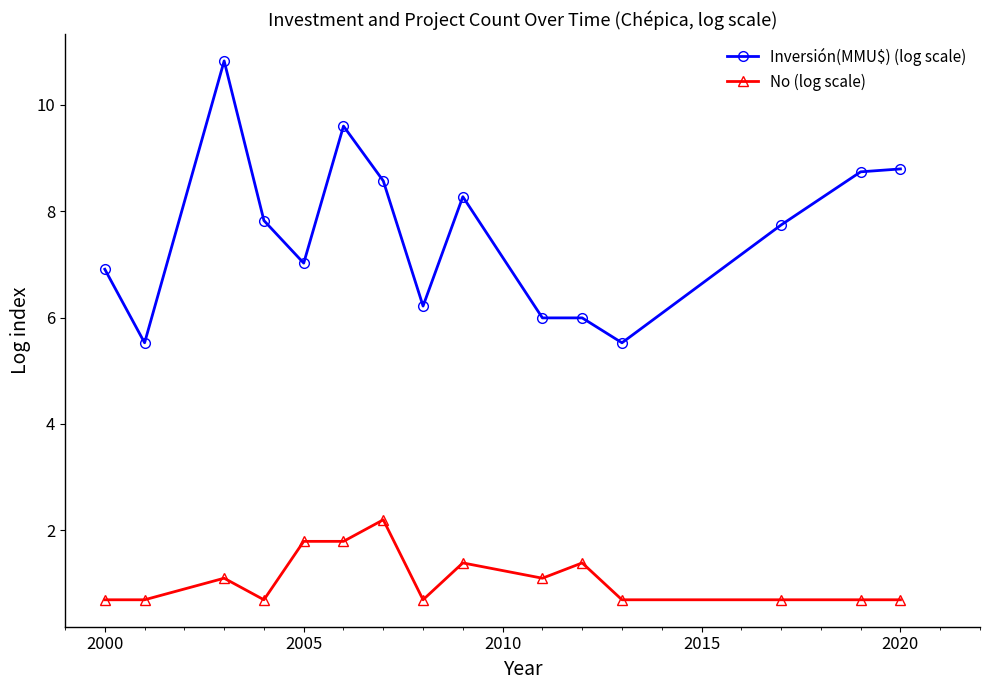

What is the difference between the maximum and minimum values in the No (log scale) series?

1.5